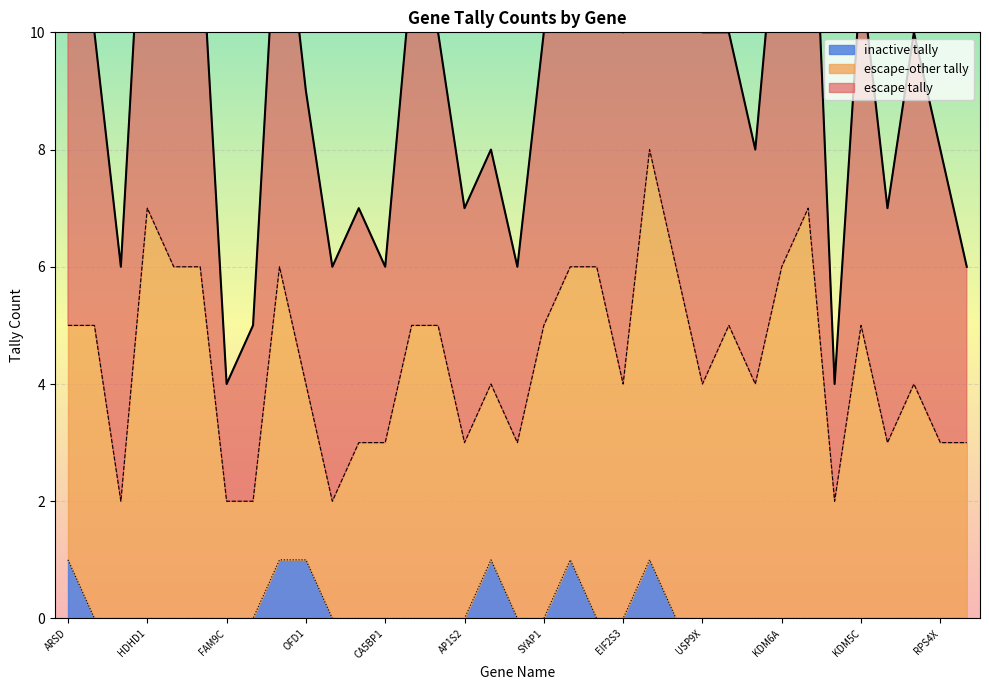

What is the label of the 6th point from the right?

INE1